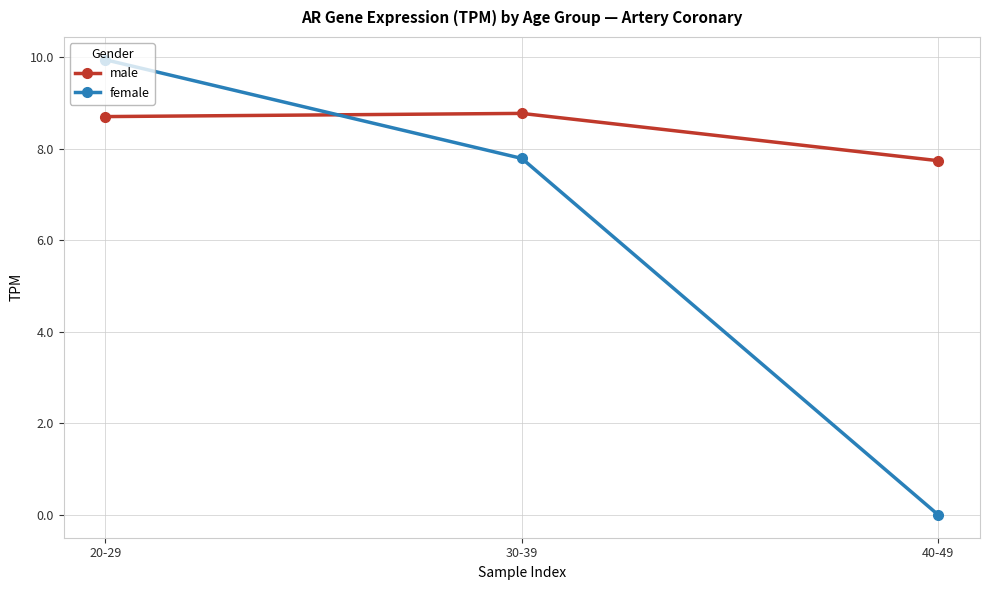

Which category has the highest value in the female series?

20-29